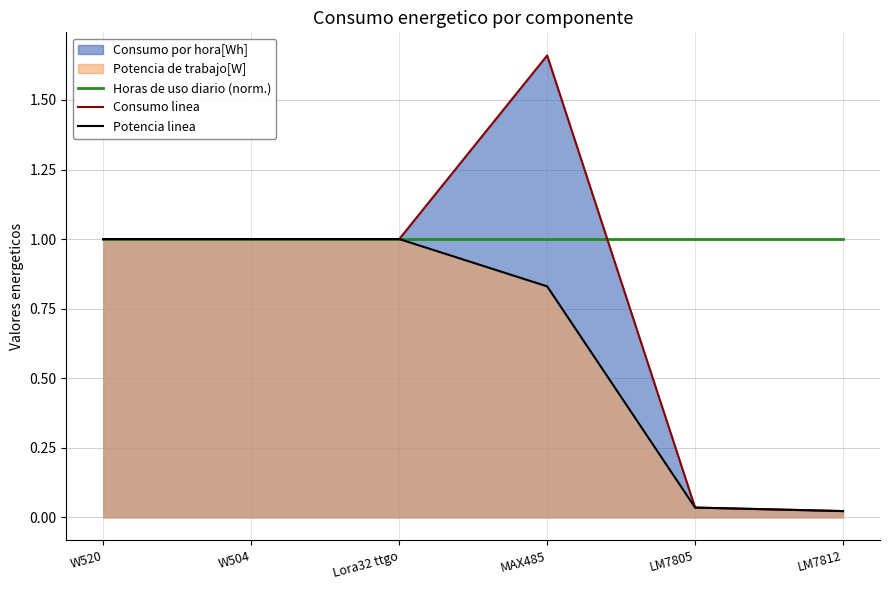

At which category does the chart reach its minimum across all series?

LM7812